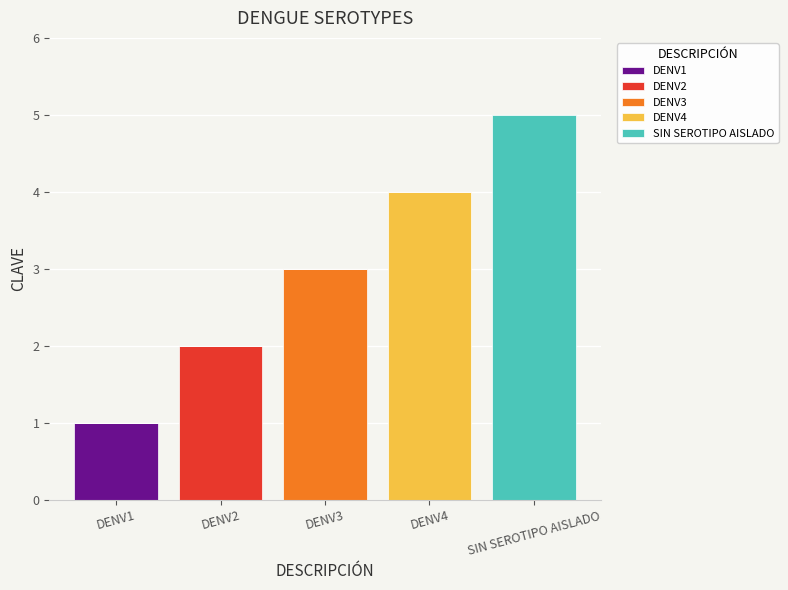

Which category has the highest value in the DENV1 series?

DENV1